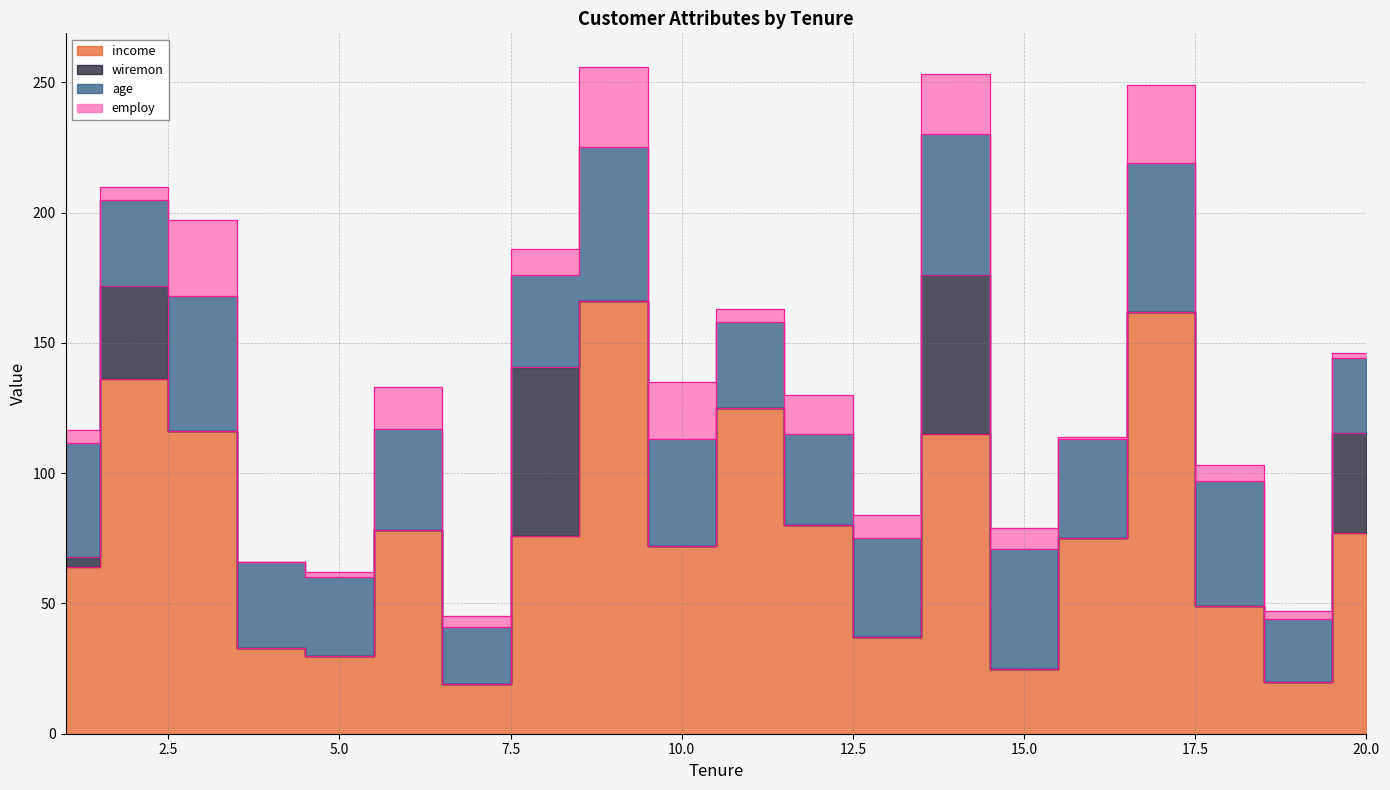

What is the value of the age point at the 2nd from the left?

33.0